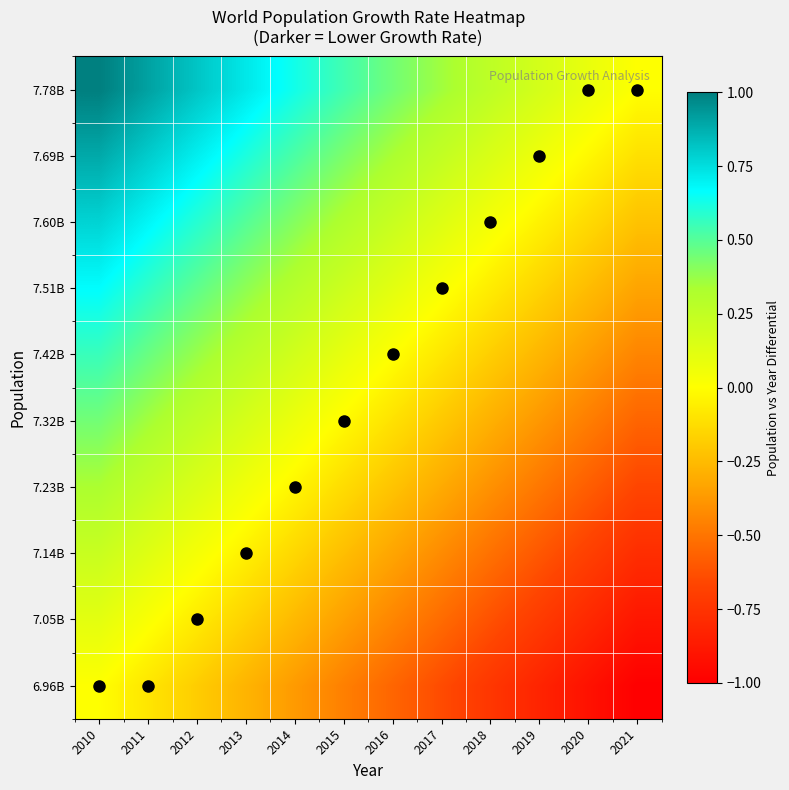

Count the number of data series in this chart.

10